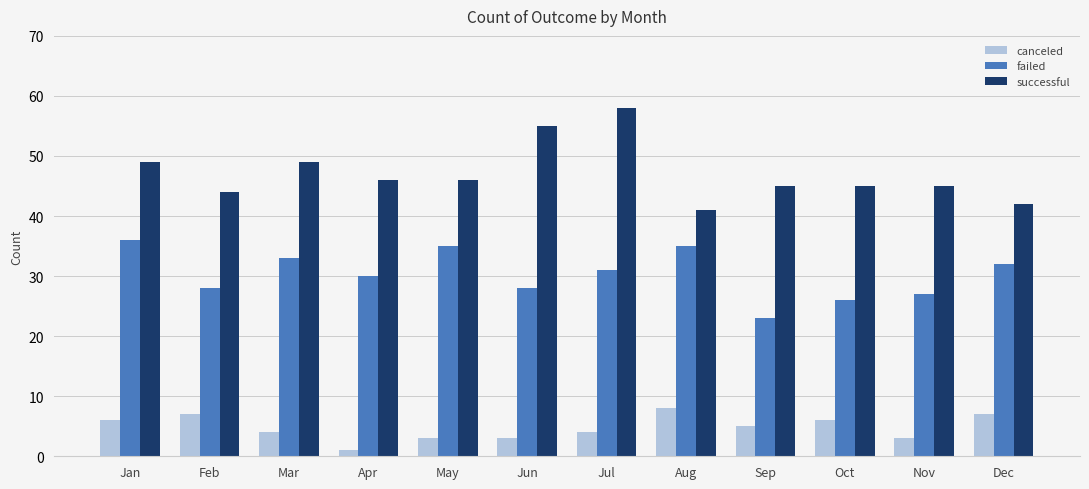

Count the canceled values in the range 3 to 7.

10